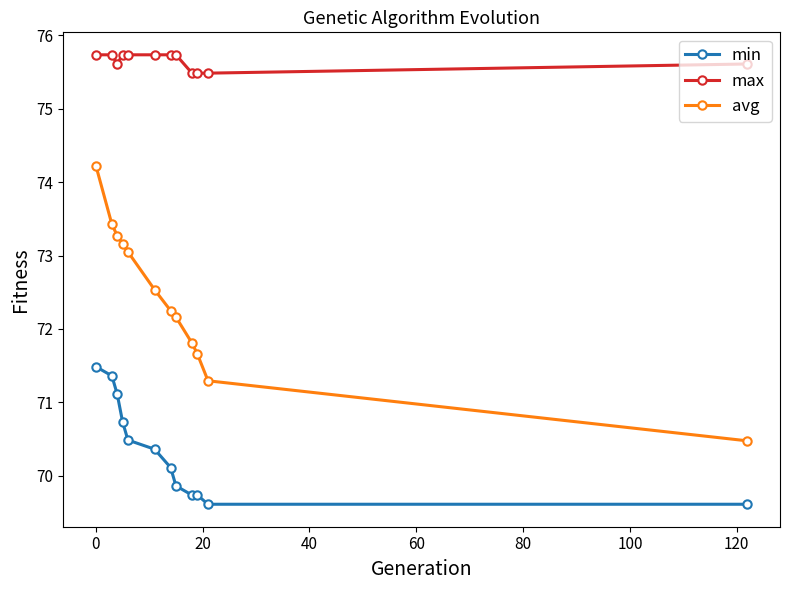

List the series in order of their overall mean, highest first.

max, avg, min